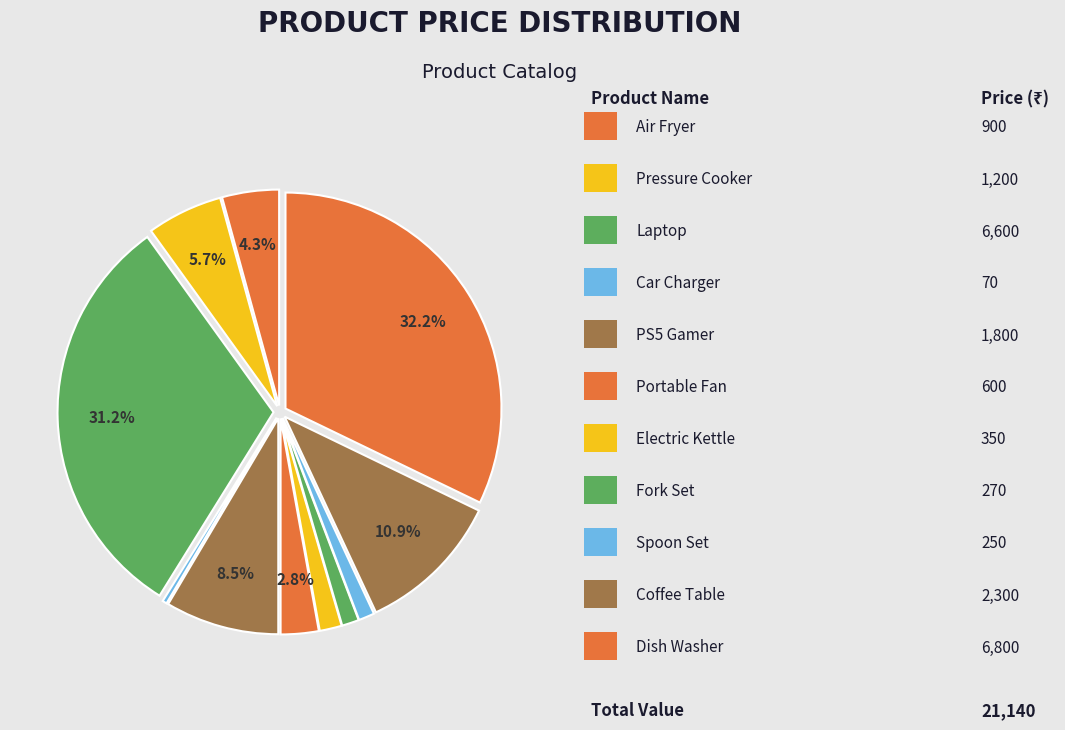

How many slices are in this pie chart?

11